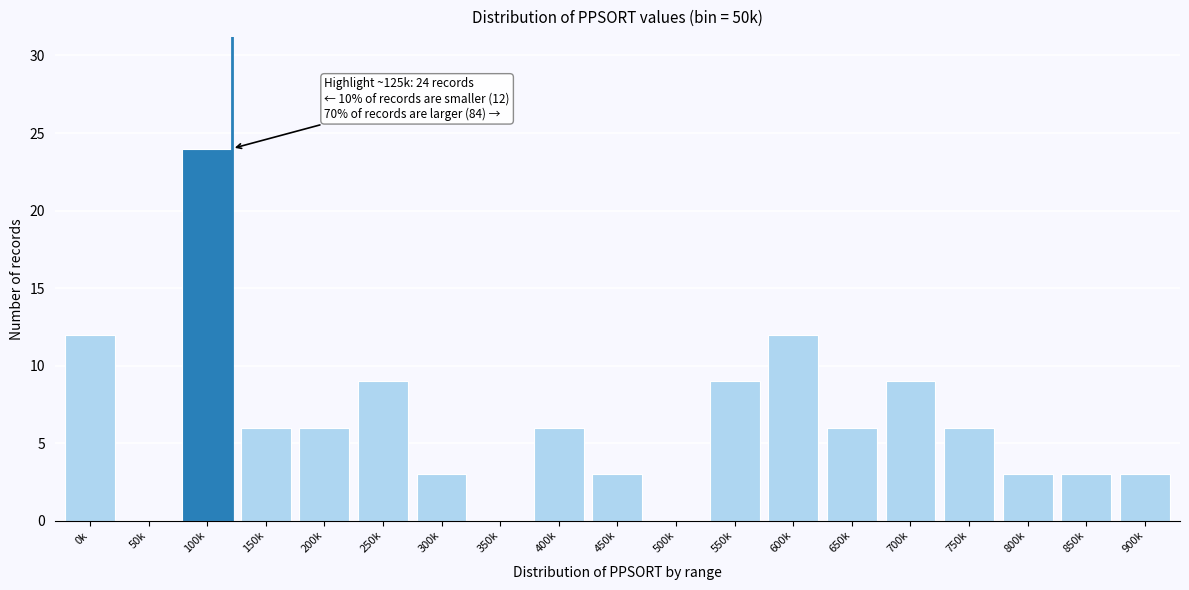

Reading left to right, list all the values displayed in this chart.

0k=12	50k=0	100k=24	150k=6	200k=6	250k=9	300k=3	350k=0	400k=6	450k=3	500k=0	550k=9	600k=12	650k=6	700k=9	750k=6	800k=3	850k=3	900k=3